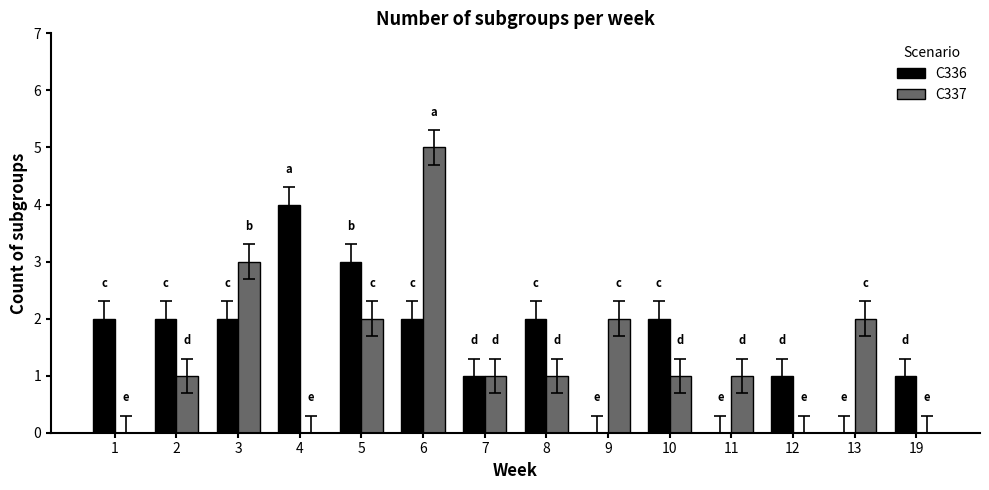

The value of C337 at 6 is 5. True or false?

True